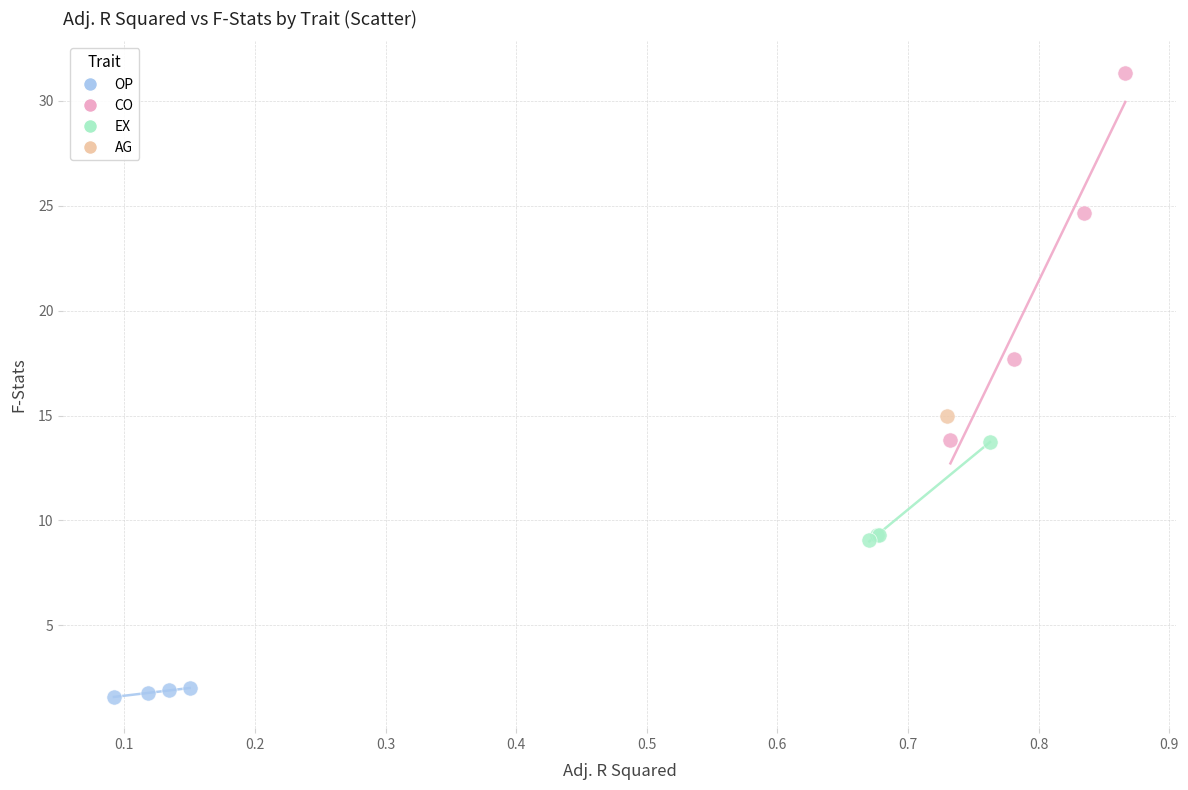

What are all the series names shown in the legend?

OP, CO, EX, AG